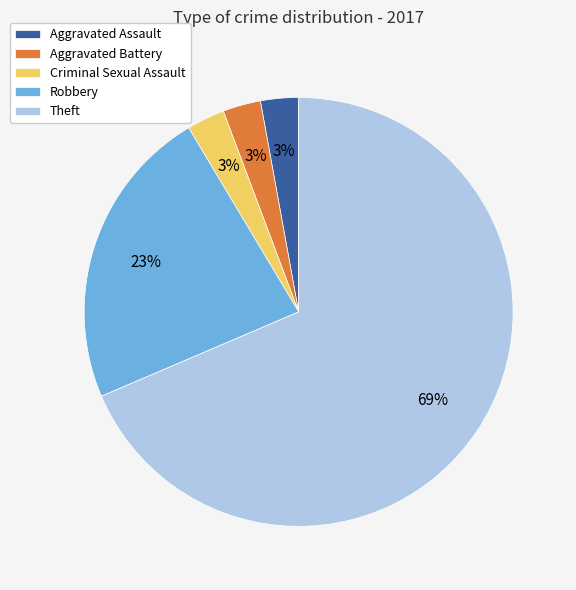

To the nearest percent, what is the difference between the Criminal Sexual Assault and Robbery slice percentages?

20%